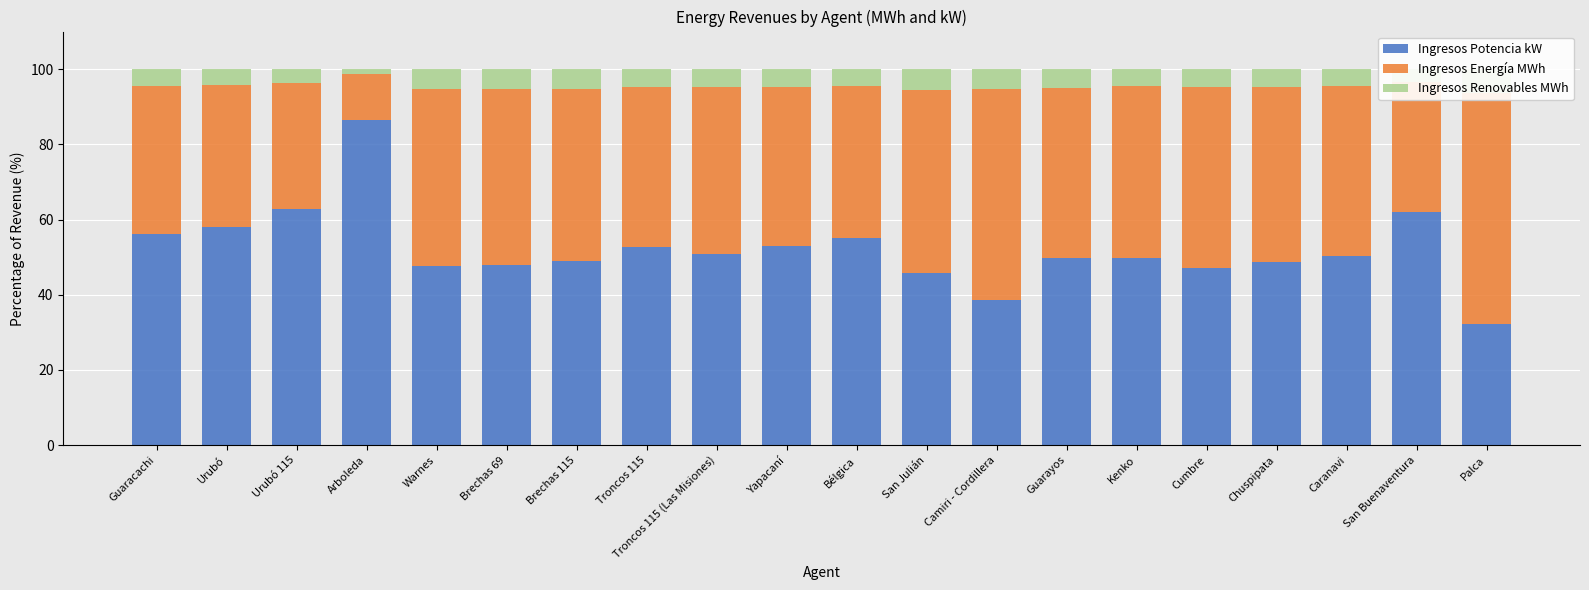

What is the sum of all Ingresos Energía MWh values?

864.6